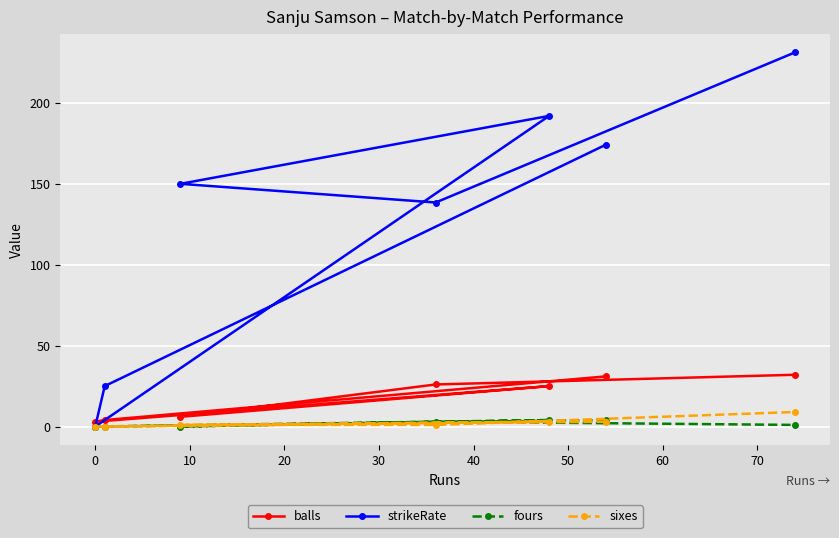

Which series has the largest total across all categories?

strikeRate